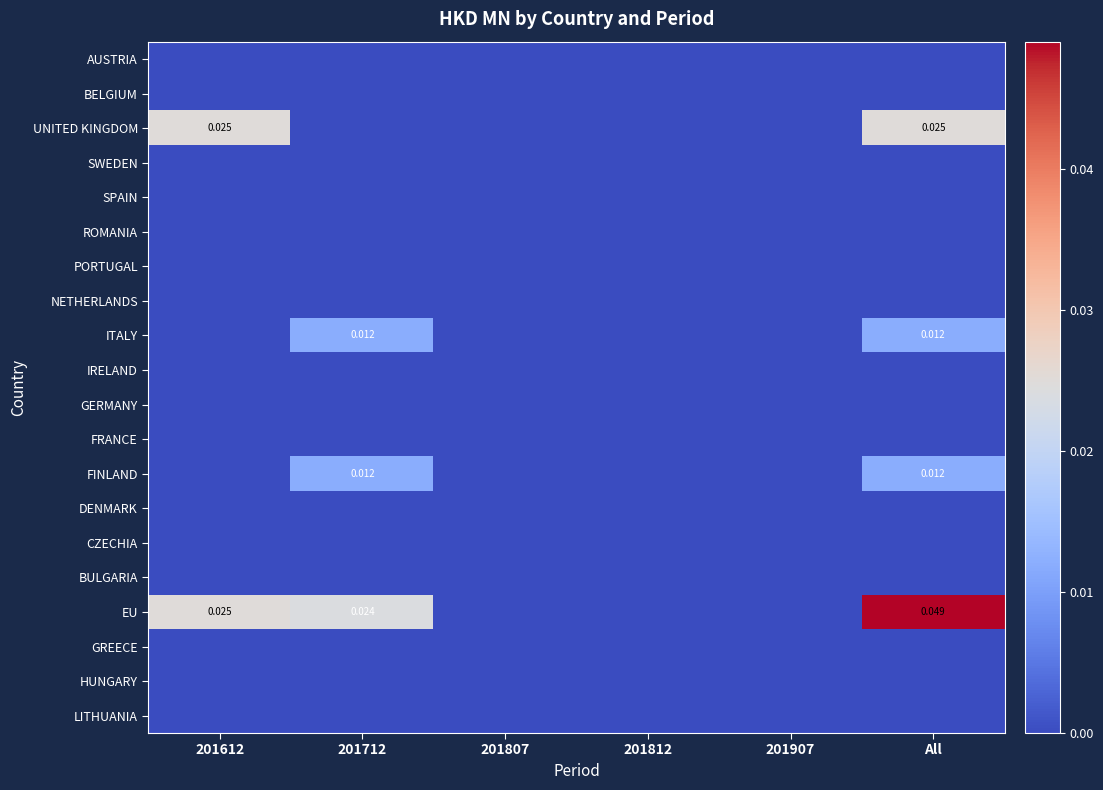

At which category does the chart reach its minimum across all series?

201612